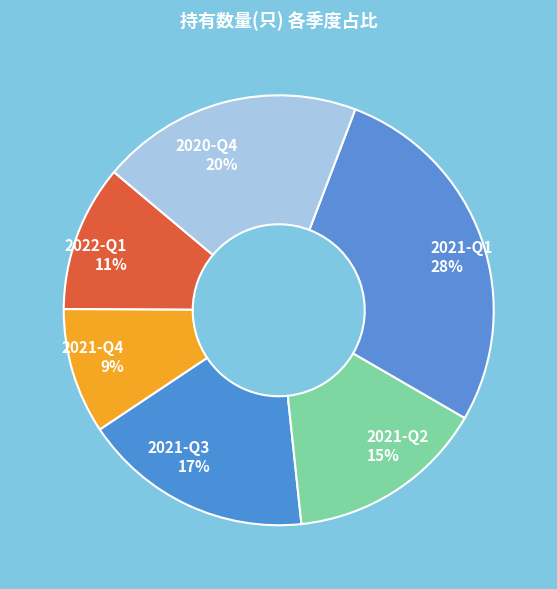

Do 2020-Q4 20% and 2022-Q1 11% together represent more than half of the pie?

No